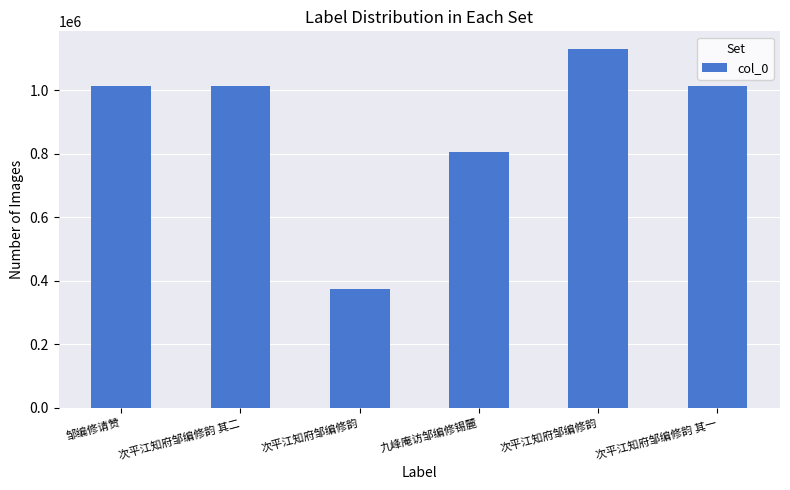

Which has a higher value, 次平江知府邹编修韵 or 九峰庵访邹编修锡麓?

九峰庵访邹编修锡麓